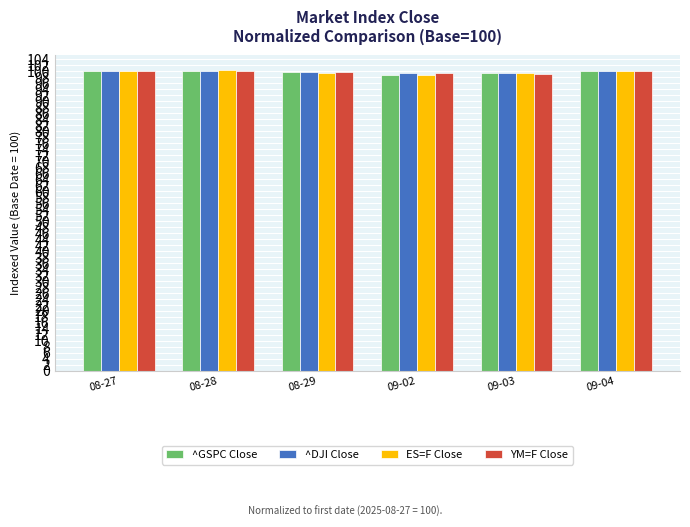

What is the total value across all series at 09-04?

400.8